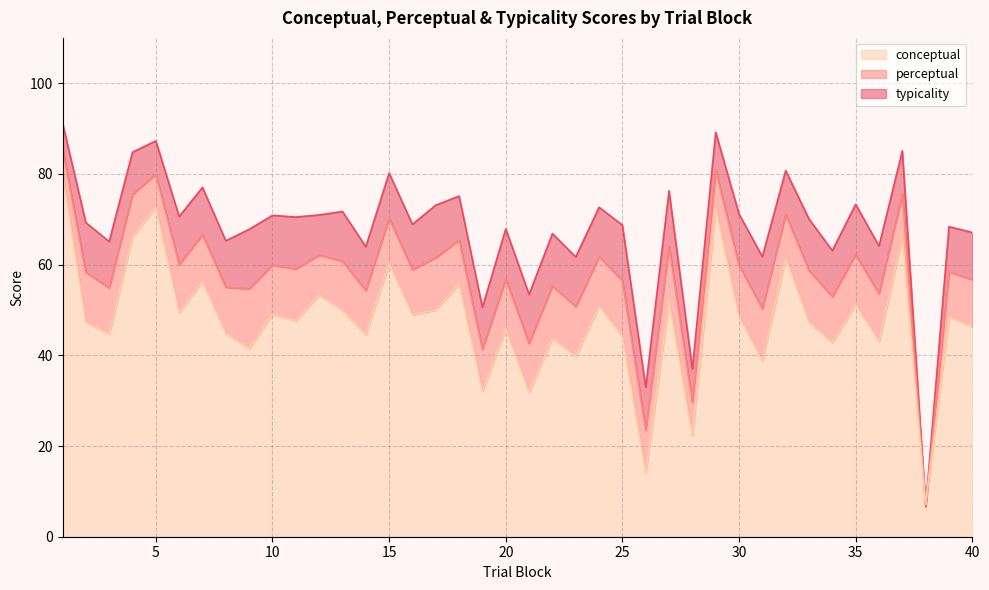

At which category does the chart reach its minimum across all series?

38